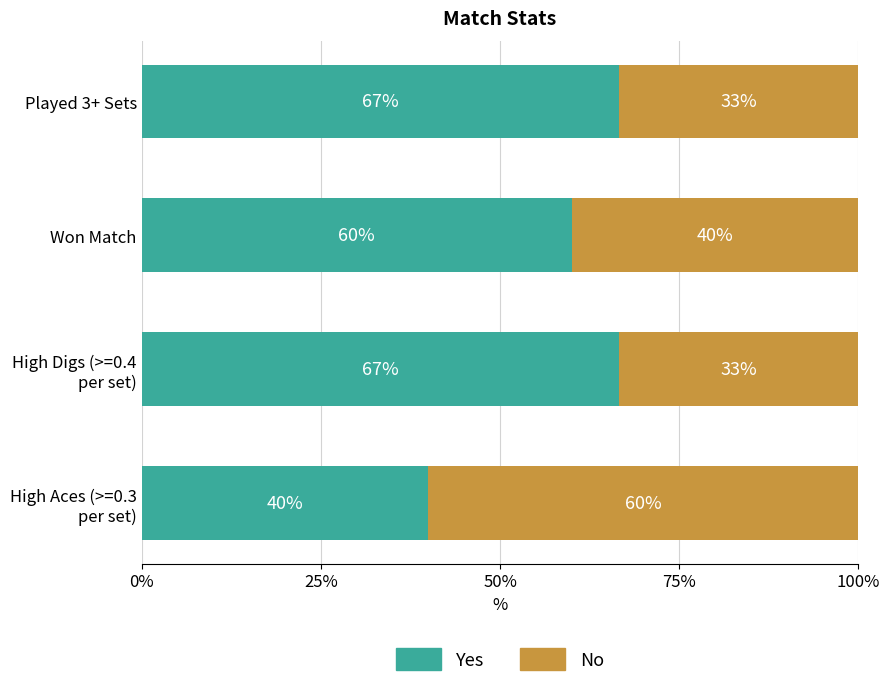

What is the minimum value for Yes?

40.0